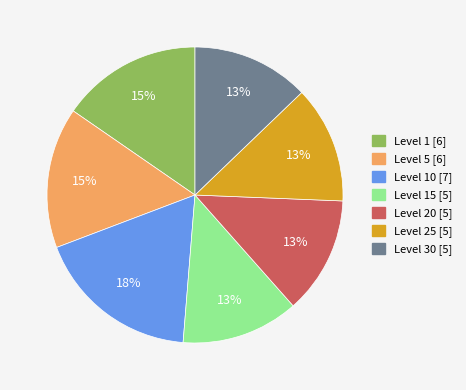

Does any single category account for the majority?

No